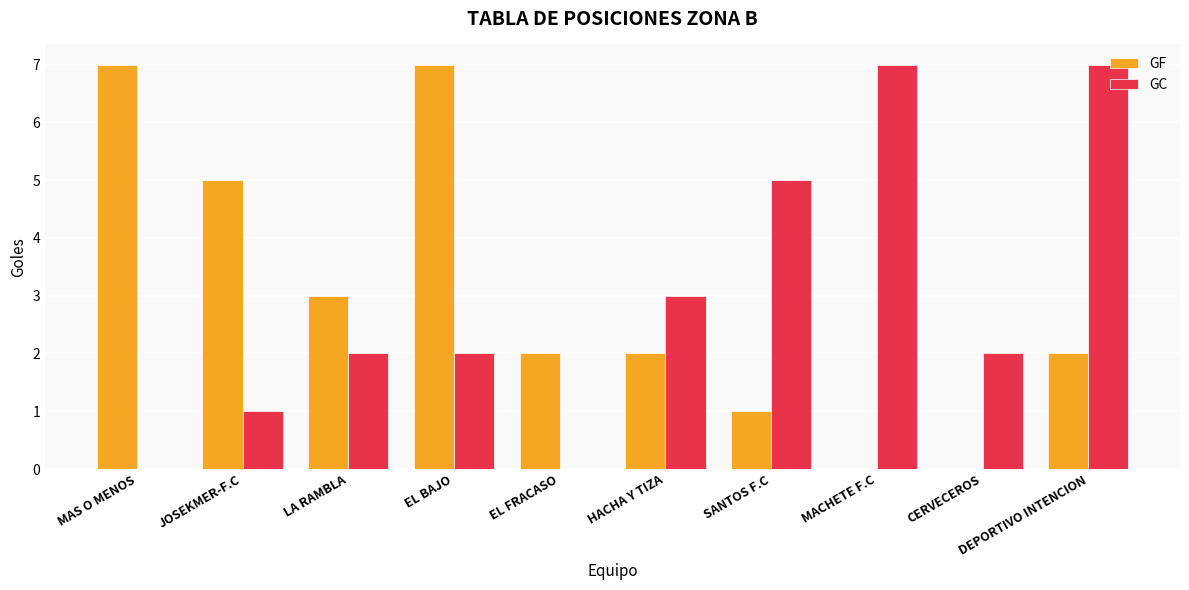

Is the value of GF at JOSEKMER-F.C greater than the value of GC at CERVECEROS?

Yes